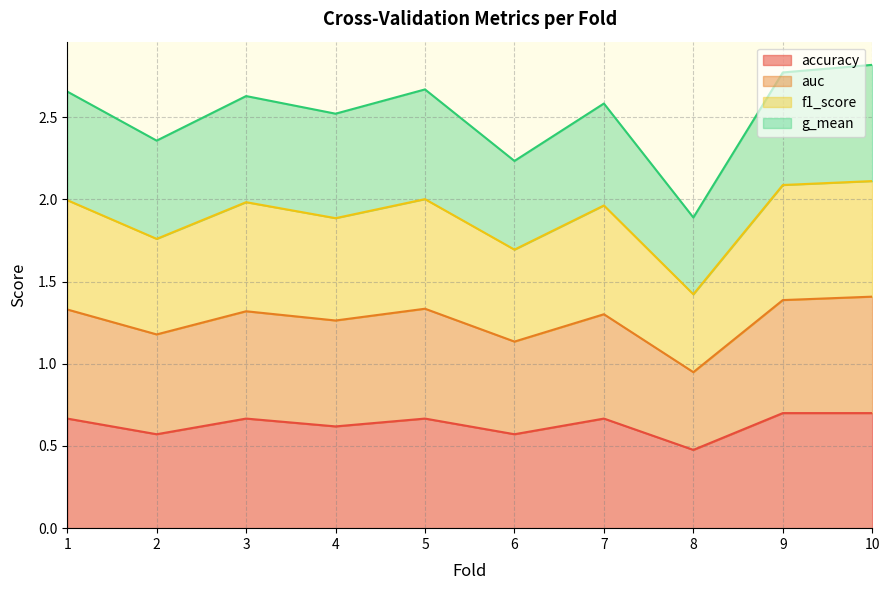

At which label is accuracy closest to 0?

8